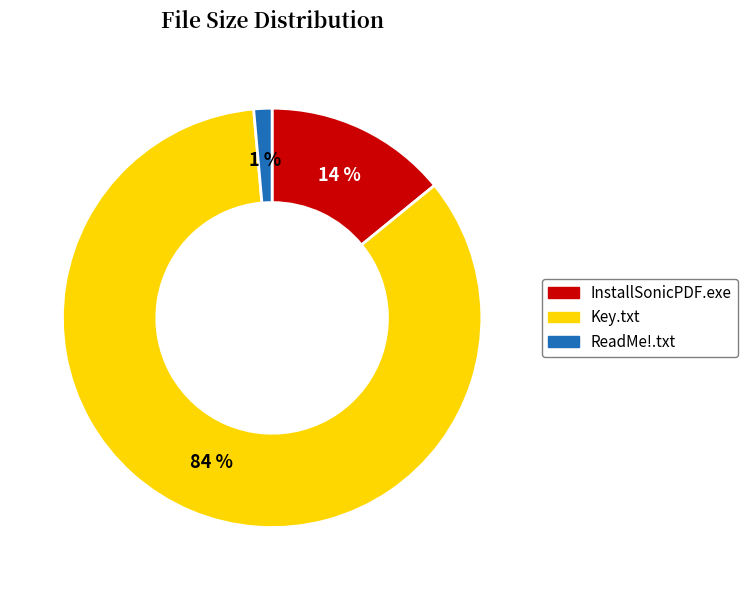

Which has a higher value, InstallSonicPDF.exe or Key.txt?

Key.txt